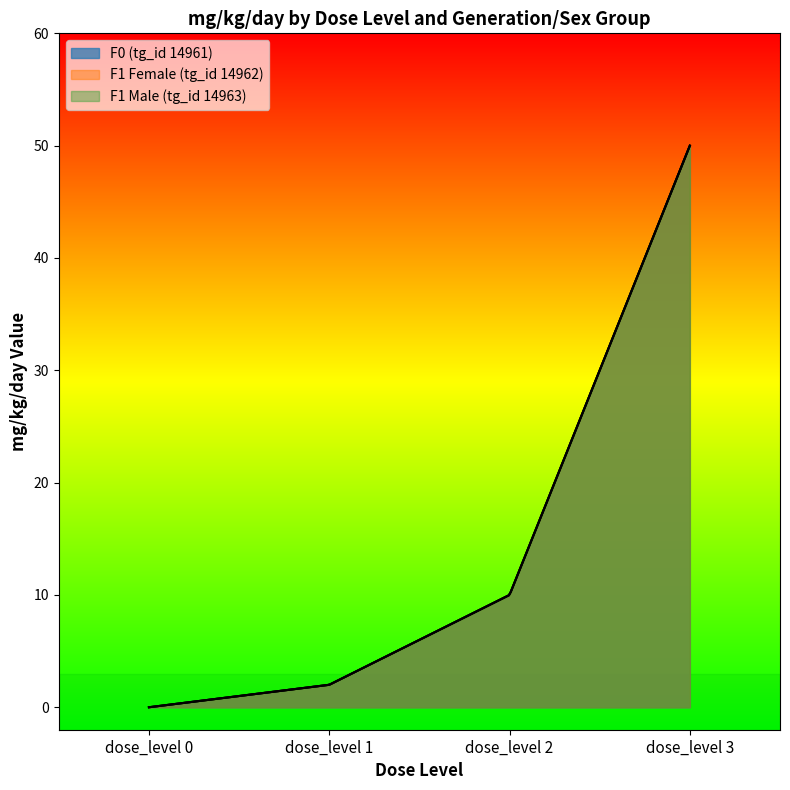

List the labels in order of F1 Male (tg_id 14963) value, largest first.

dose_level 3, dose_level 2, dose_level 1, dose_level 0